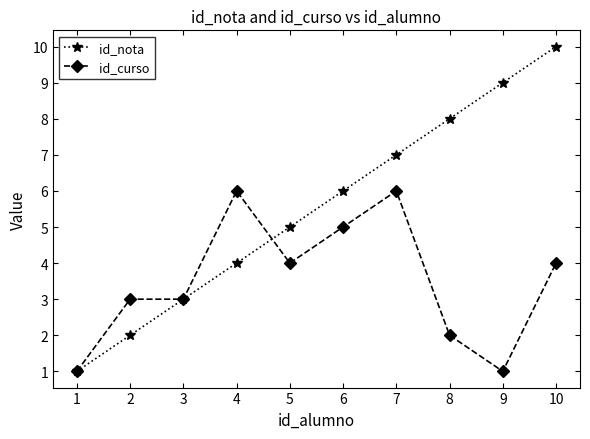

Which series has the largest range (max minus min)?

id_nota